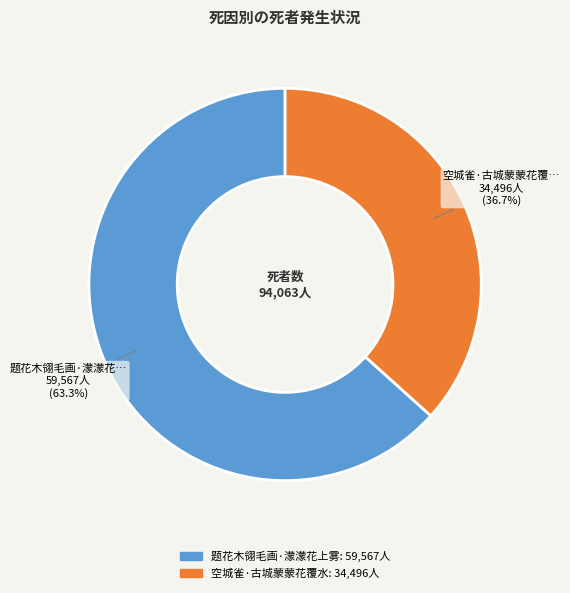

What percentage do 题花木翎毛画·濛濛花上雾 and 空城雀·古城蒙蒙花覆水 together represent?

100.0%